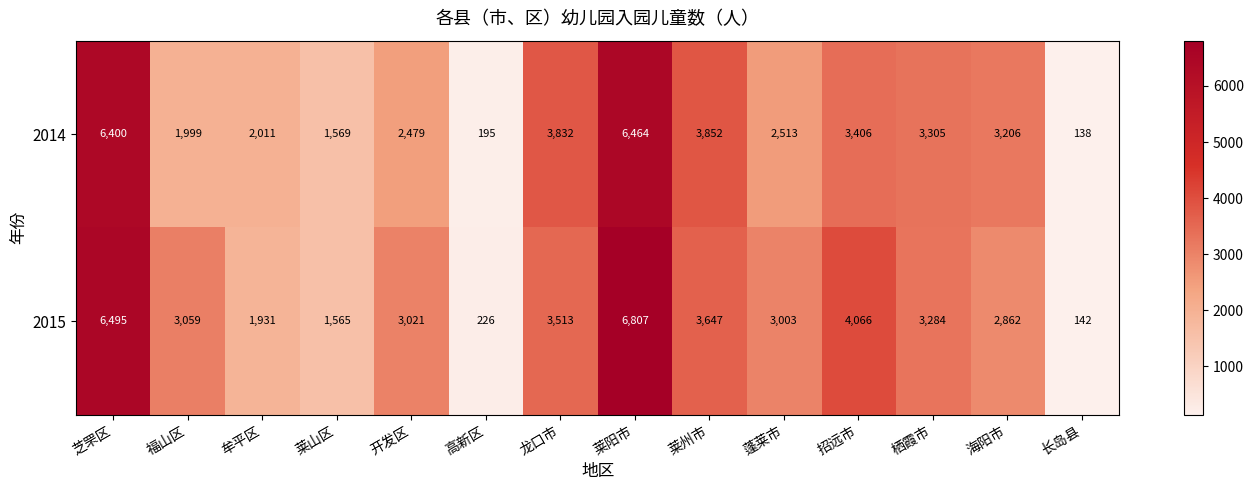

Reading right to left, transcribe all the data shown in this chart.

2014: 长岛县=138	海阳市=3206	栖霞市=3305	招远市=3406	蓬莱市=2513	莱州市=3852	莱阳市=6464	龙口市=3832	高新区=195	开发区=2479	莱山区=1569	牟平区=2011	福山区=1999	芝罘区=6400
2015: 长岛县=142	海阳市=2862	栖霞市=3284	招远市=4066	蓬莱市=3003	莱州市=3647	莱阳市=6807	龙口市=3513	高新区=226	开发区=3021	莱山区=1565	牟平区=1931	福山区=3059	芝罘区=6495